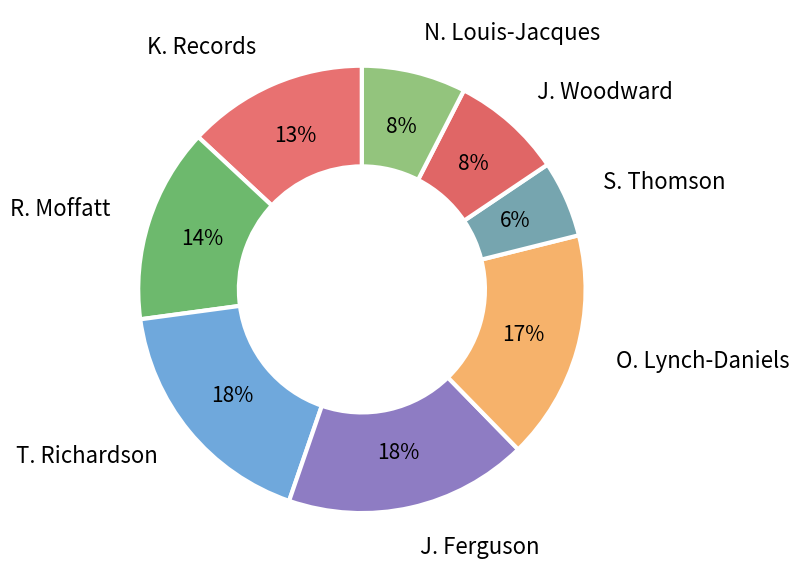

What percentage is the J. Ferguson slice, to the nearest percent?

18%